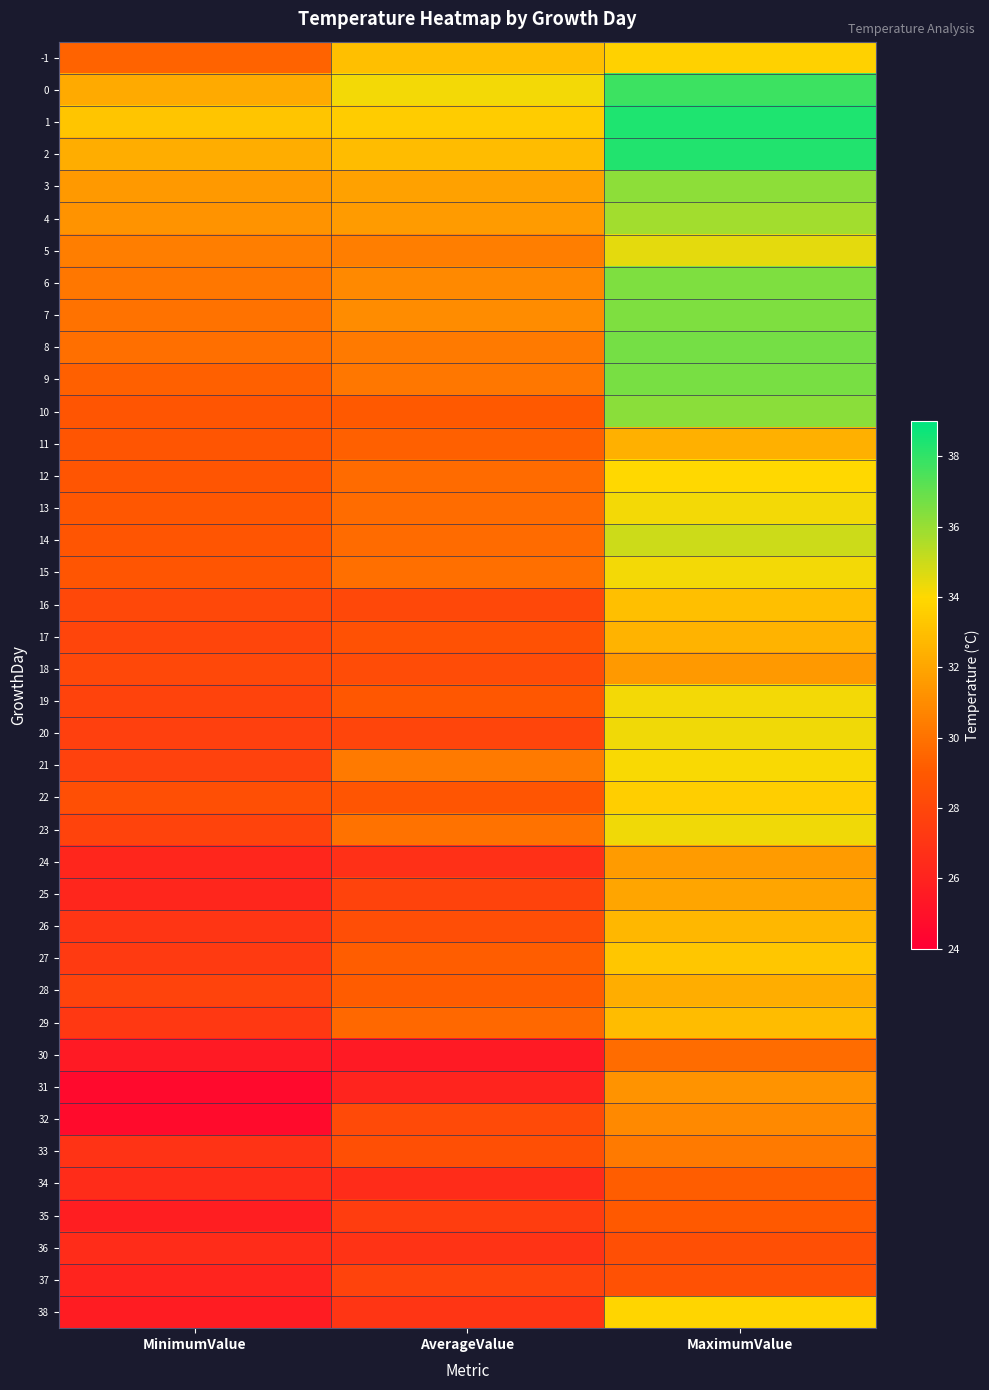

Reading left to right, extract all data points from this chart.

-1: MinimumValue=29.4	AverageValue=33.0	MaximumValue=33.7
0: MinimumValue=32.2	AverageValue=34.2	MaximumValue=37.8
1: MinimumValue=33.2	AverageValue=33.5	MaximumValue=38.4
2: MinimumValue=32.3	AverageValue=32.9	MaximumValue=38.3
3: MinimumValue=31.5	AverageValue=31.8	MaximumValue=36.2
4: MinimumValue=31.3	AverageValue=31.6	MaximumValue=35.8
5: MinimumValue=30.5	AverageValue=30.5	MaximumValue=34.5
6: MinimumValue=30.2	AverageValue=30.9	MaximumValue=36.5
7: MinimumValue=30.0	AverageValue=31.0	MaximumValue=36.5
8: MinimumValue=29.9	AverageValue=30.3	MaximumValue=36.7
9: MinimumValue=29.3	AverageValue=30.2	MaximumValue=36.6
10: MinimumValue=28.8	AverageValue=29.0	MaximumValue=36.3
11: MinimumValue=28.8	AverageValue=29.3	MaximumValue=32.4
12: MinimumValue=28.8	AverageValue=29.7	MaximumValue=34.0
13: MinimumValue=28.9	AverageValue=29.8	MaximumValue=34.2
14: MinimumValue=28.8	AverageValue=29.7	MaximumValue=35.0
15: MinimumValue=28.8	AverageValue=29.9	MaximumValue=34.2
16: MinimumValue=28.1	AverageValue=28.1	MaximumValue=33.0
17: MinimumValue=27.9	AverageValue=28.6	MaximumValue=32.5
18: MinimumValue=28.1	AverageValue=28.3	MaximumValue=31.5
19: MinimumValue=27.8	AverageValue=28.9	MaximumValue=34.2
20: MinimumValue=27.6	AverageValue=27.9	MaximumValue=34.3
21: MinimumValue=27.7	AverageValue=30.3	MaximumValue=34.1
22: MinimumValue=28.5	AverageValue=28.8	MaximumValue=33.6
23: MinimumValue=27.8	AverageValue=30.0	MaximumValue=34.3
24: MinimumValue=26.2	AverageValue=26.7	MaximumValue=31.6
25: MinimumValue=26.2	AverageValue=27.8	MaximumValue=32.0
26: MinimumValue=27.0	AverageValue=28.4	MaximumValue=32.7
27: MinimumValue=27.3	AverageValue=29.2	MaximumValue=33.3
28: MinimumValue=27.8	AverageValue=29.1	MaximumValue=32.3
29: MinimumValue=27.2	AverageValue=29.6	MaximumValue=32.9
30: MinimumValue=25.5	AverageValue=25.5	MaximumValue=29.8
31: MinimumValue=24.6	AverageValue=26.1	MaximumValue=31.3
32: MinimumValue=24.7	AverageValue=28.2	MaximumValue=30.9
33: MinimumValue=26.9	AverageValue=28.5	MaximumValue=30.3
34: MinimumValue=26.5	AverageValue=26.5	MaximumValue=29.2
35: MinimumValue=25.7	AverageValue=27.5	MaximumValue=29.0
36: MinimumValue=26.5	AverageValue=26.9	MaximumValue=28.5
37: MinimumValue=26.1	AverageValue=27.8	MaximumValue=28.6
38: MinimumValue=25.6	AverageValue=27.0	MaximumValue=33.9